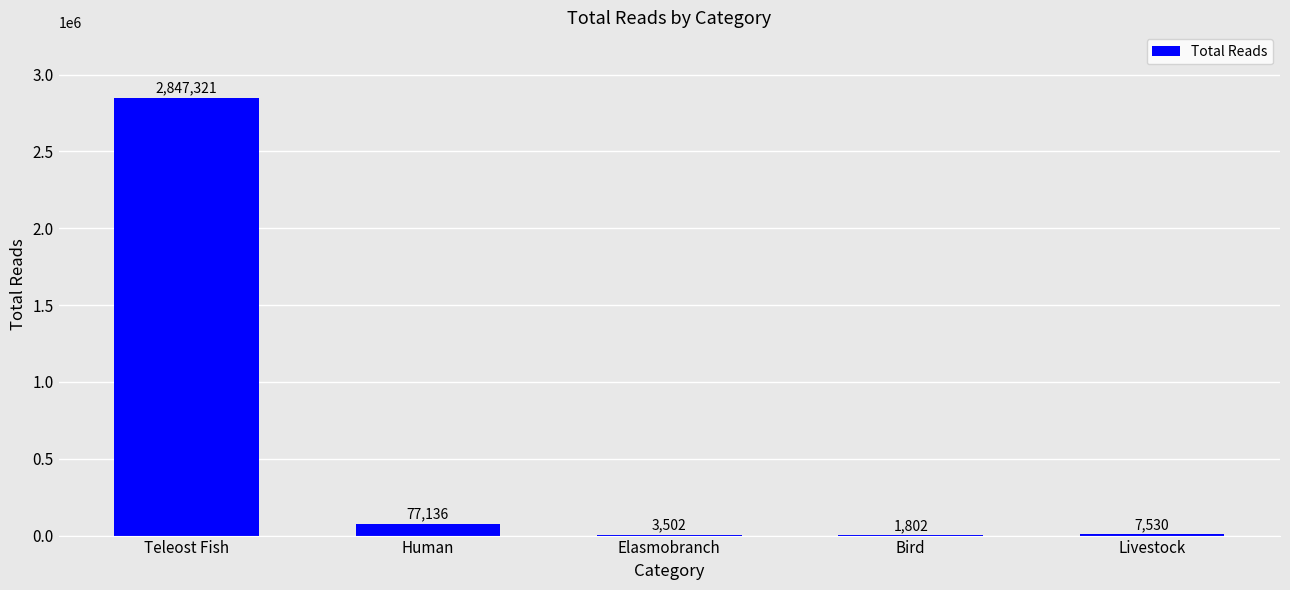

How many series are shown in this chart?

1